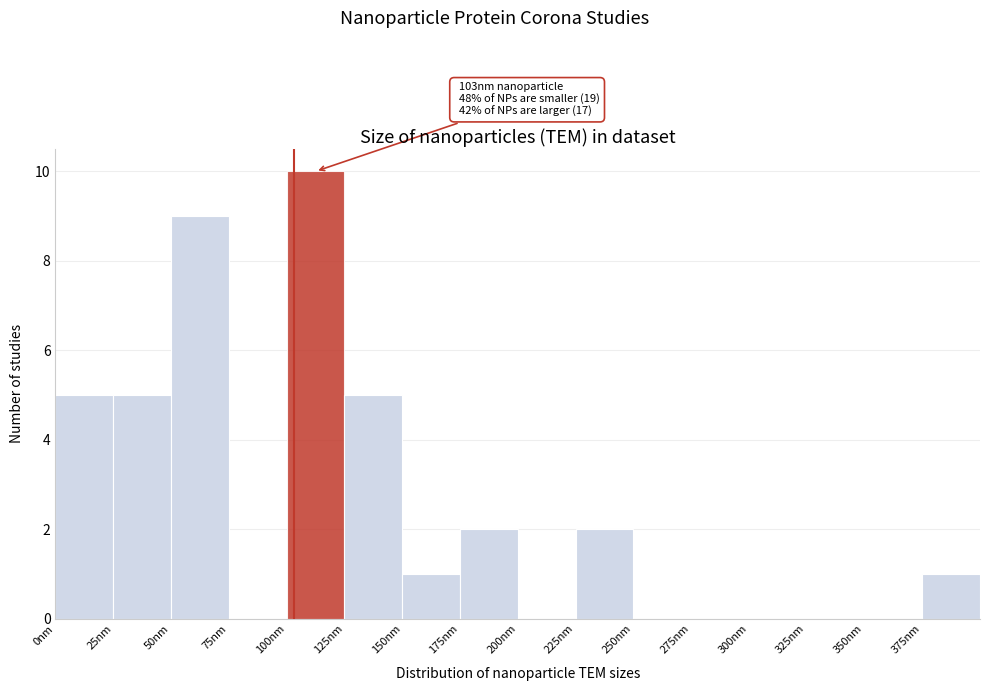

Over which range of the x-axis is the bar tallest?

100 to 125